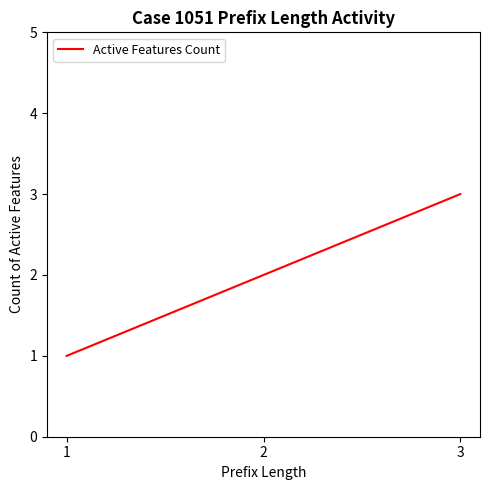

Which category has the highest value across all series?

3